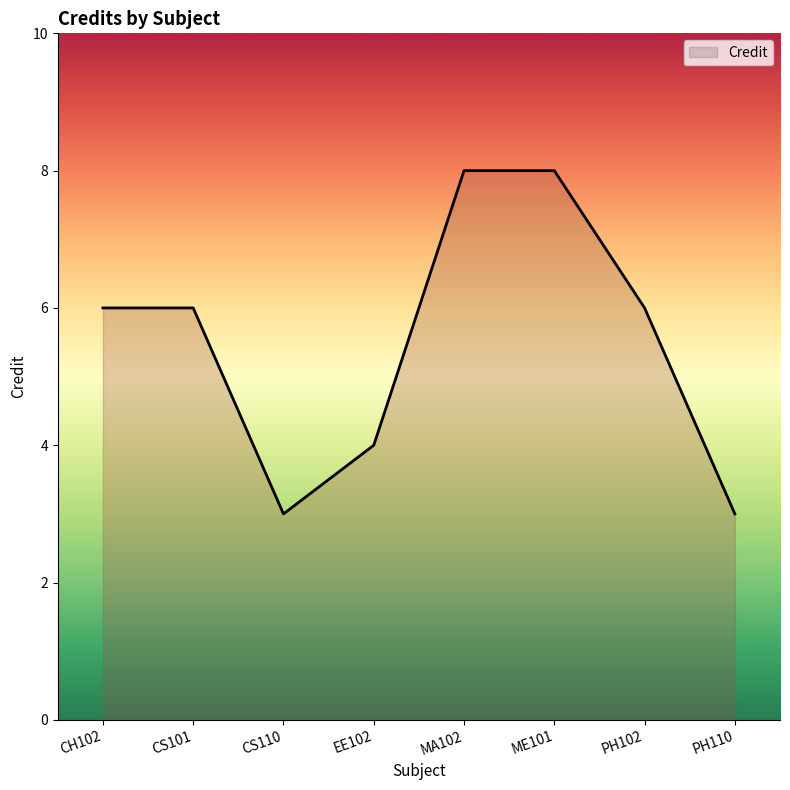

What is the average value?

6